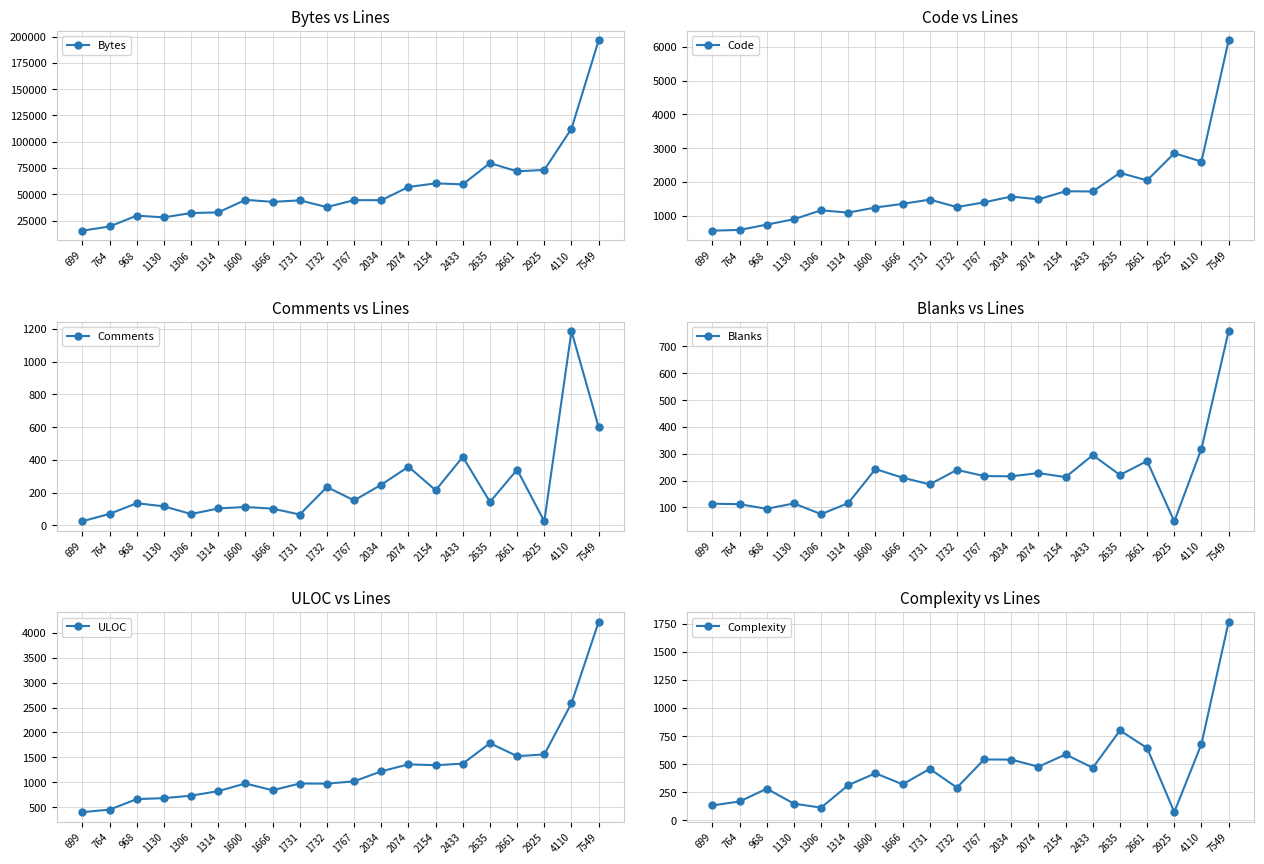

Between 1731 and 699, which is larger?

1731